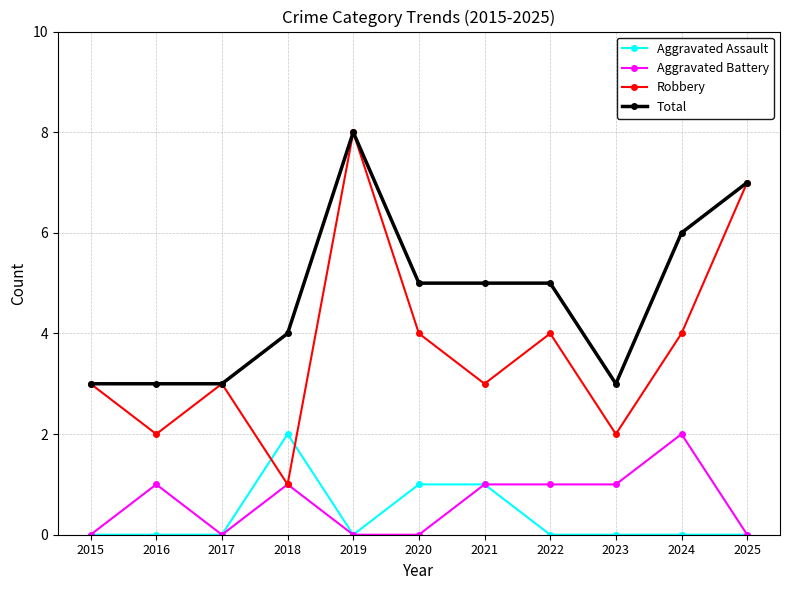

Which series has the largest total across all categories?

Total